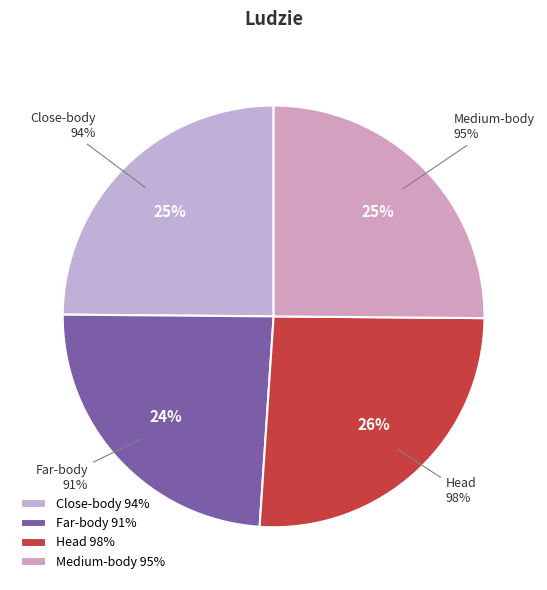

To the nearest percent, what percentage of the pie is Medium-body?

25%